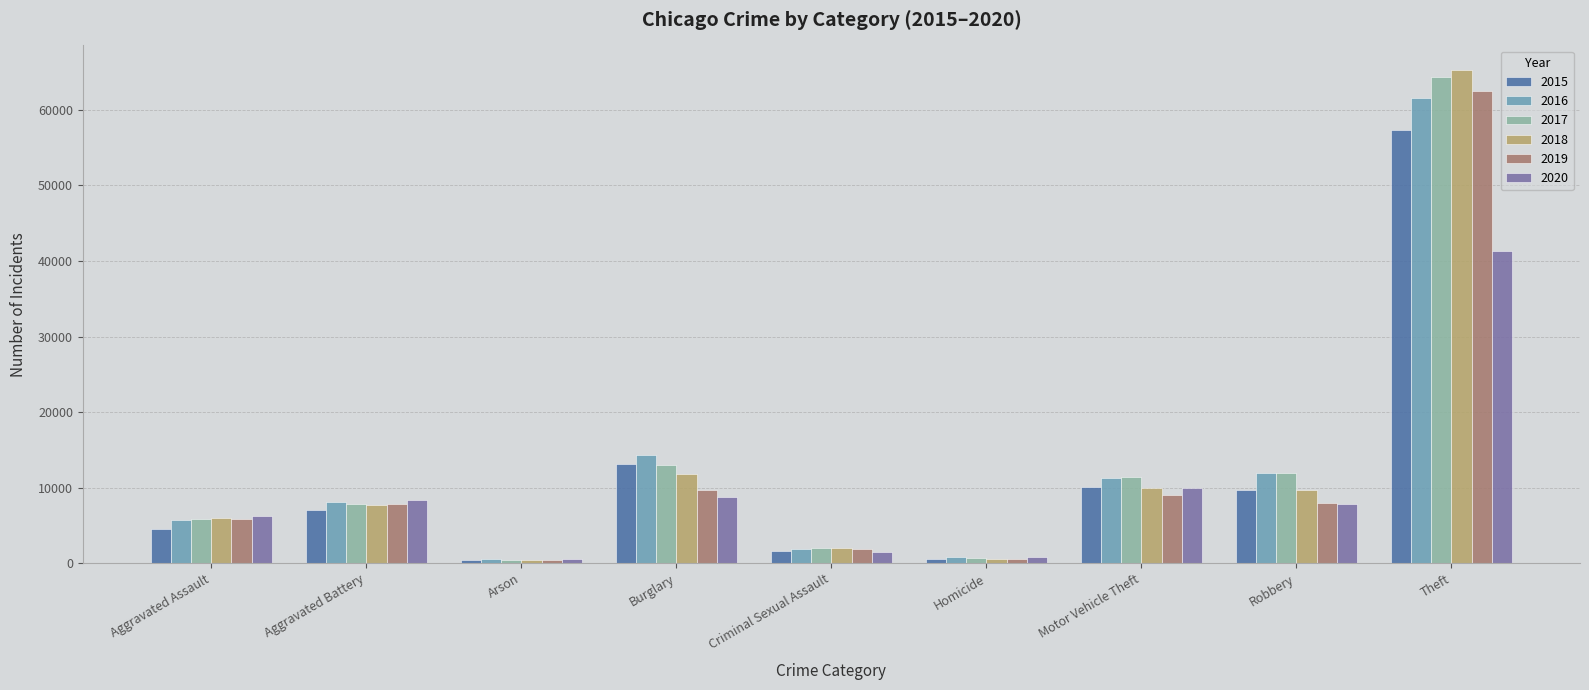

Is the value of 2017 at Aggravated Battery greater than the value of 2016 at Motor Vehicle Theft?

No